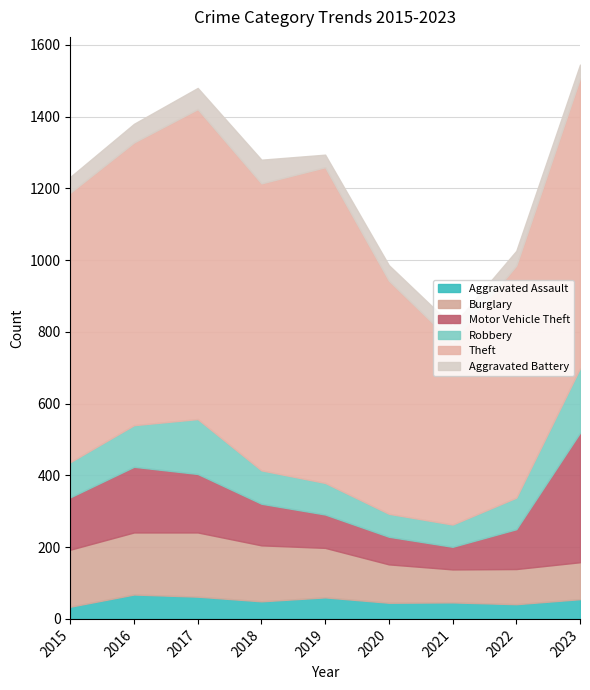

Which has a higher value, 2019 or 2020?

2019